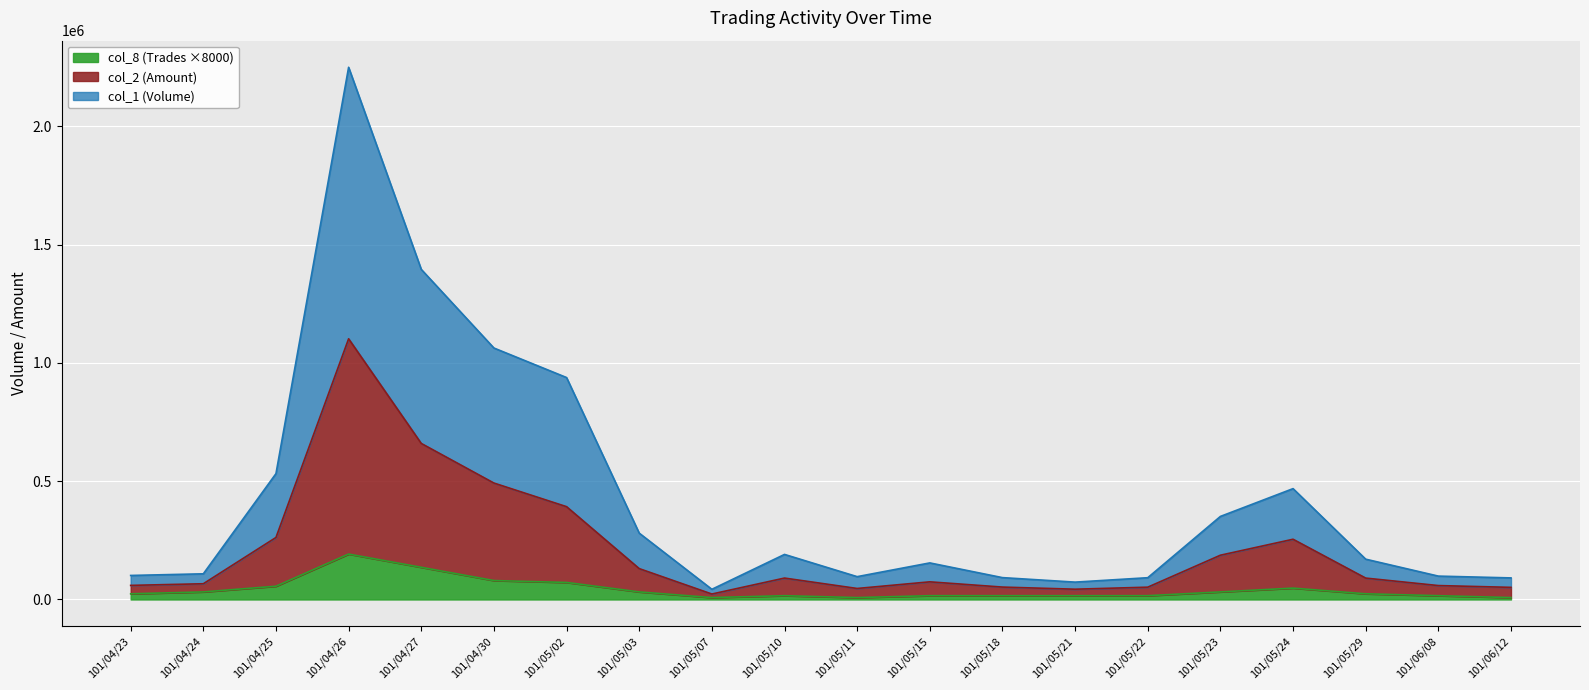

Which label corresponds to the smallest value in the chart?

101/05/07